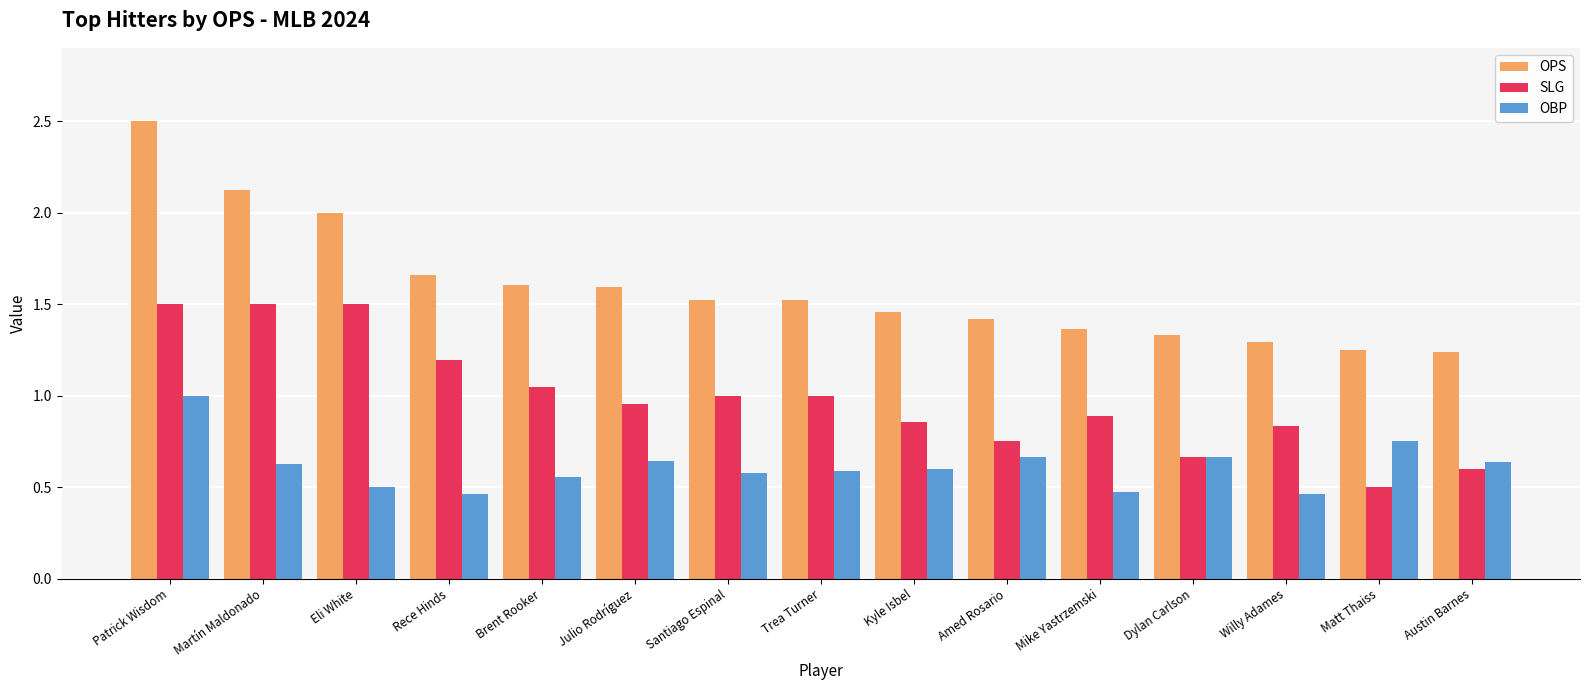

List the series in order of their peak value, highest first.

OPS, SLG, OBP